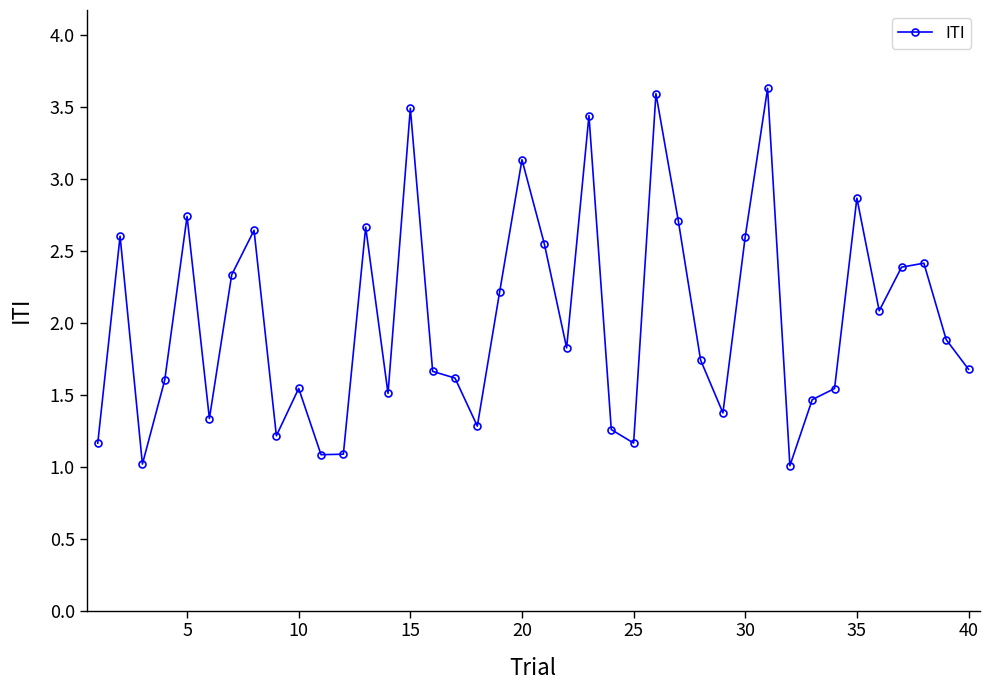

What is the value of the 38th point from the left?

2.4